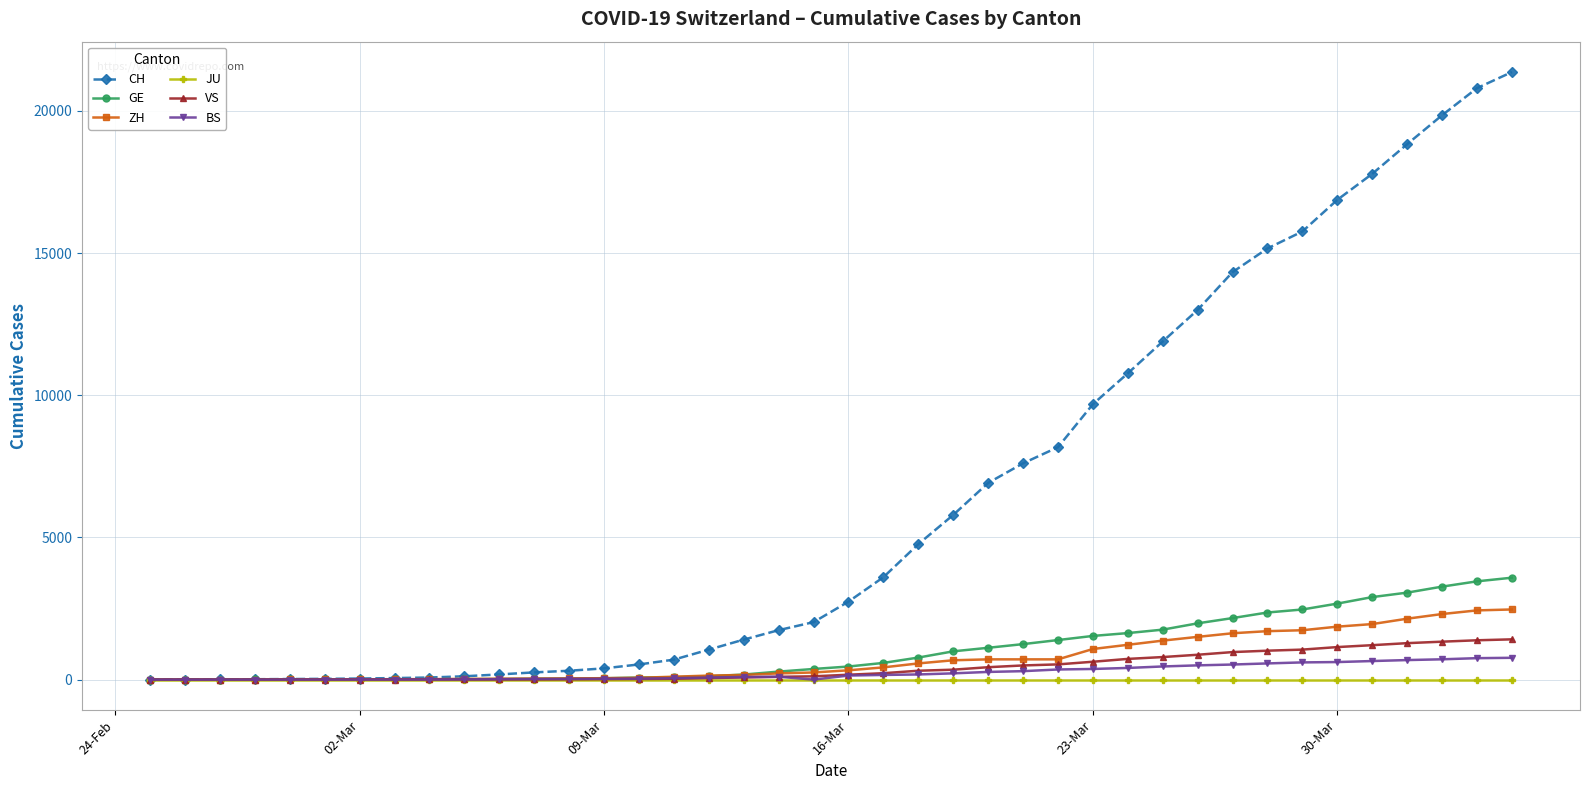

What is the sum of all ZH values?

28728